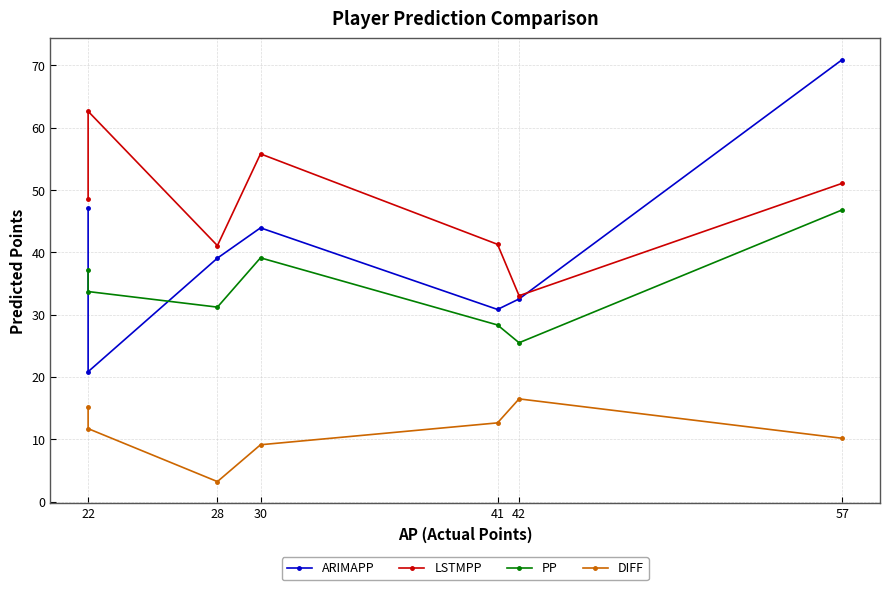

The LSTMPP series shows 43.7 at 42. True or false?

False